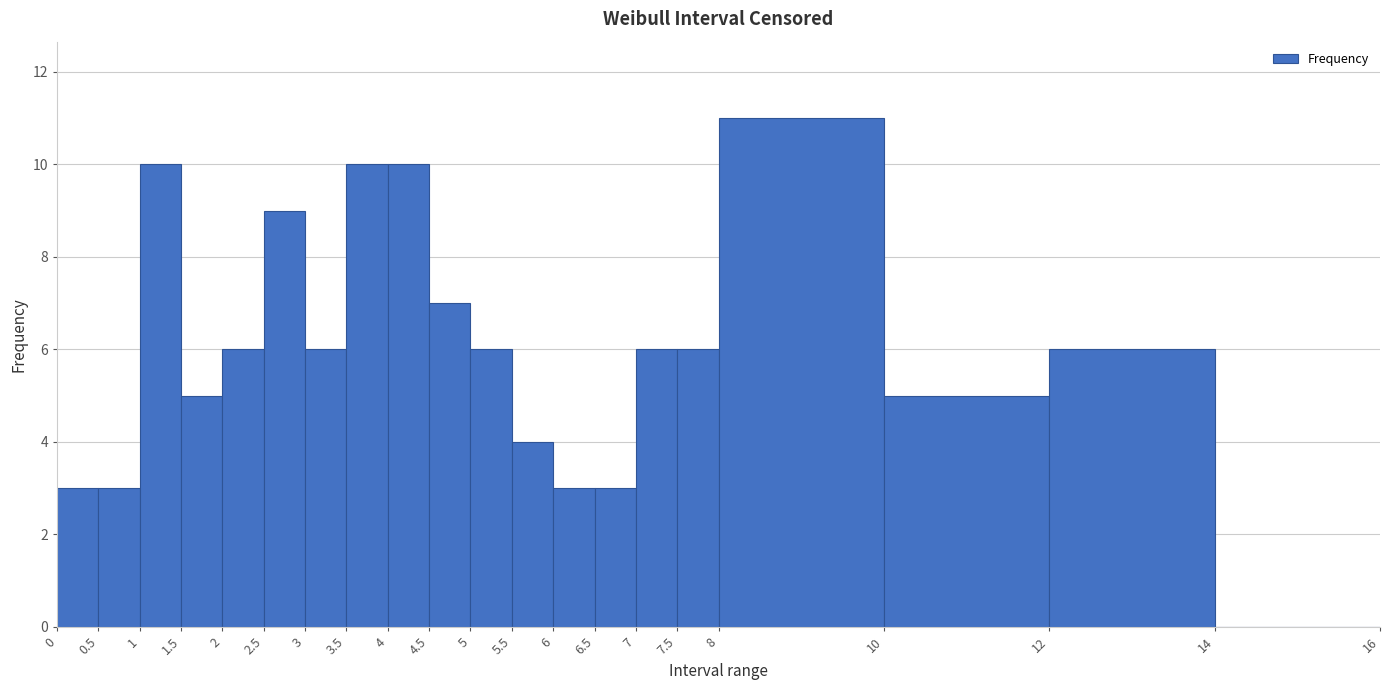

Which range on the x-axis has the tallest bar?

8 to 10